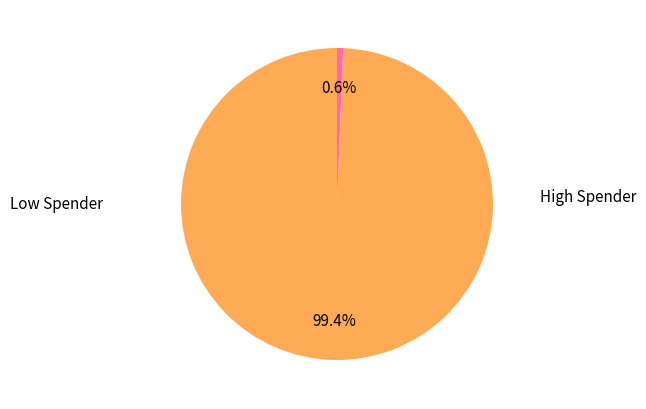

Is there any slice that represents more than half of the pie?

Yes